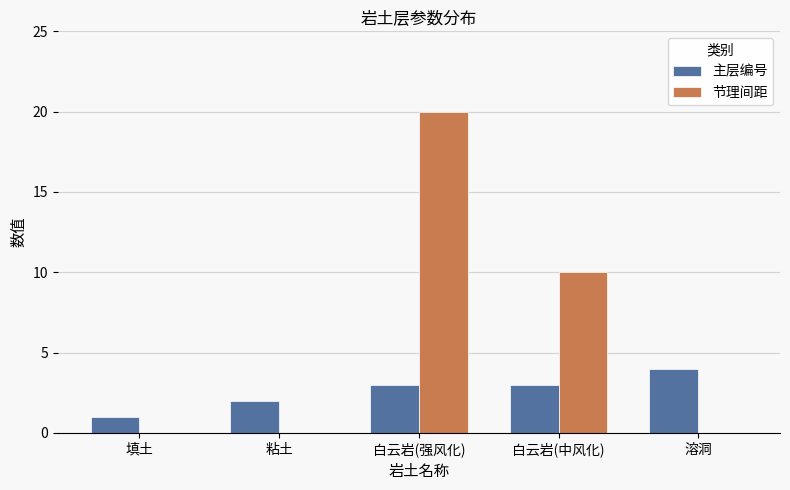

Reading left to right, extract all data points from this chart.

主层编号: 填土=1	粘土=2	白云岩(强风化)=3	白云岩(中风化)=3	溶洞=4
节理间距: 填土=0	粘土=0	白云岩(强风化)=20	白云岩(中风化)=10	溶洞=0